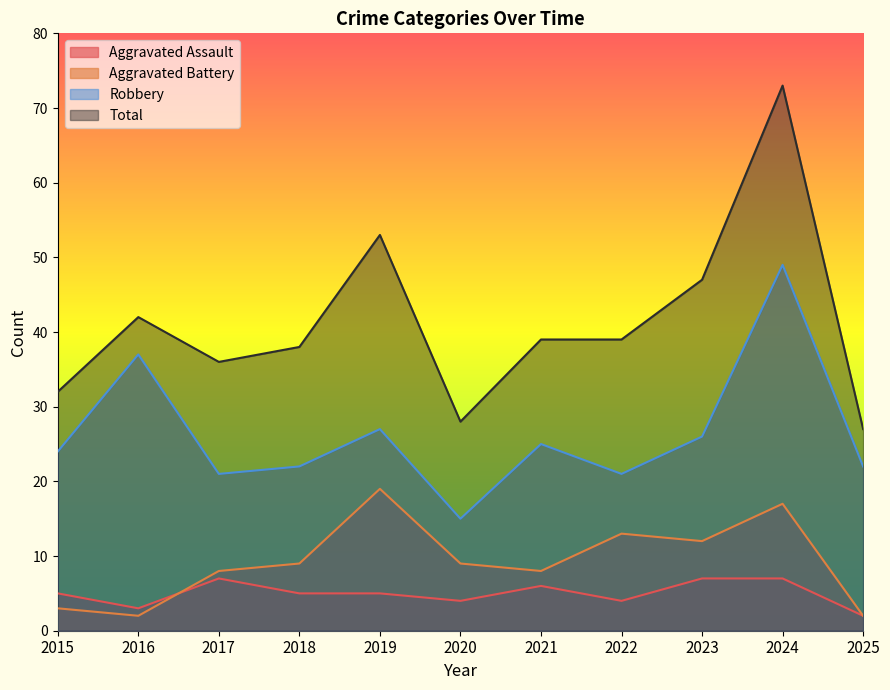

Rank the series by their maximum value, from lowest to highest.

Aggravated Assault, Aggravated Battery, Robbery, Total